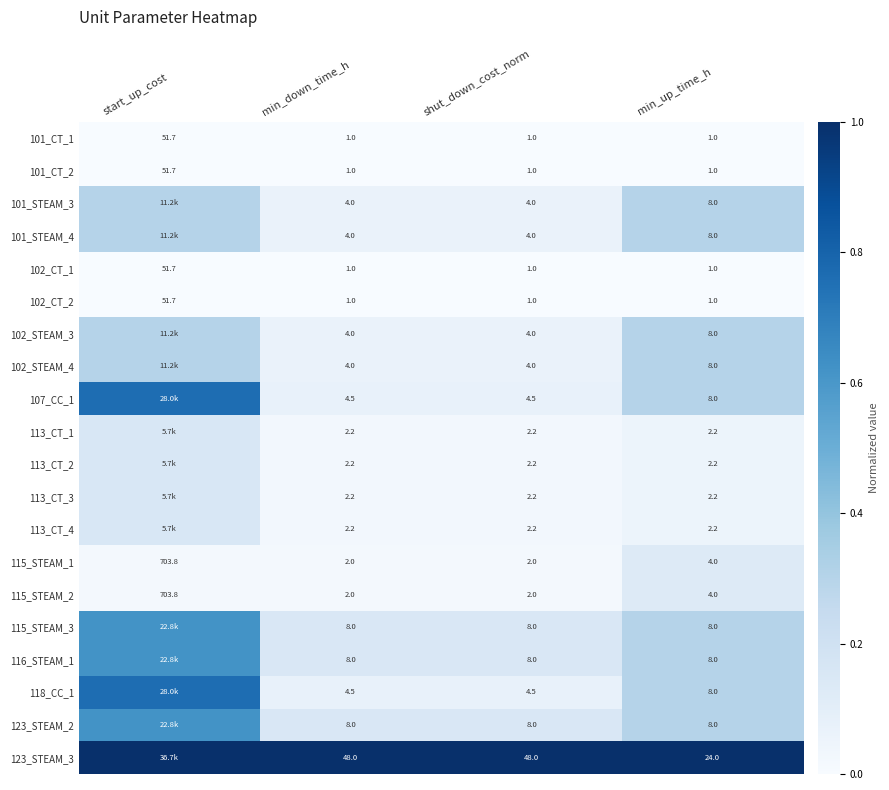

What is the spread (max minus min) of values at shut_down_cost_norm?

47.0